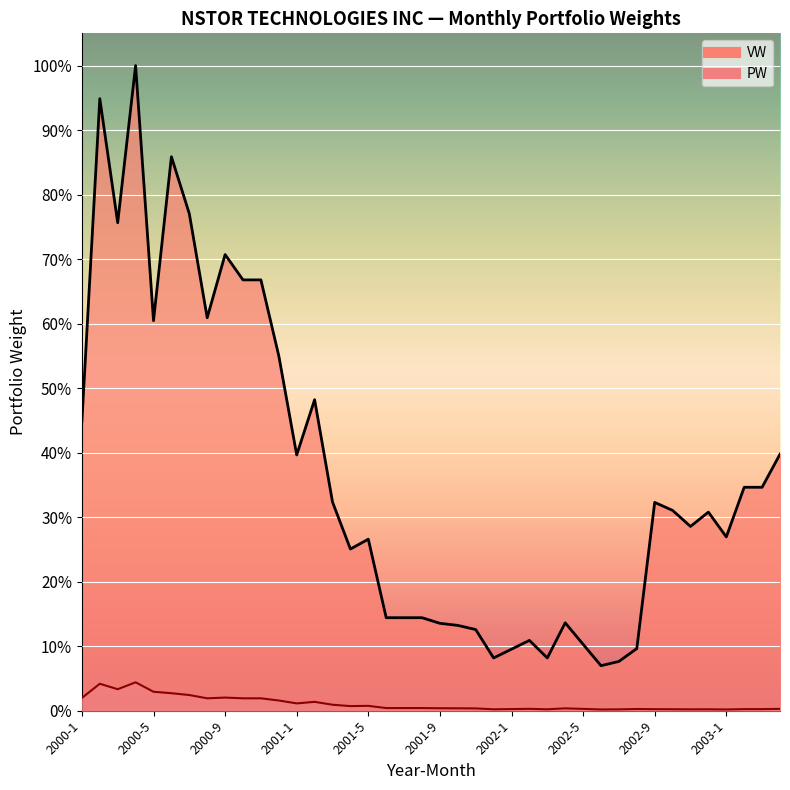

At which category is the sum across all series the highest?

2000-4